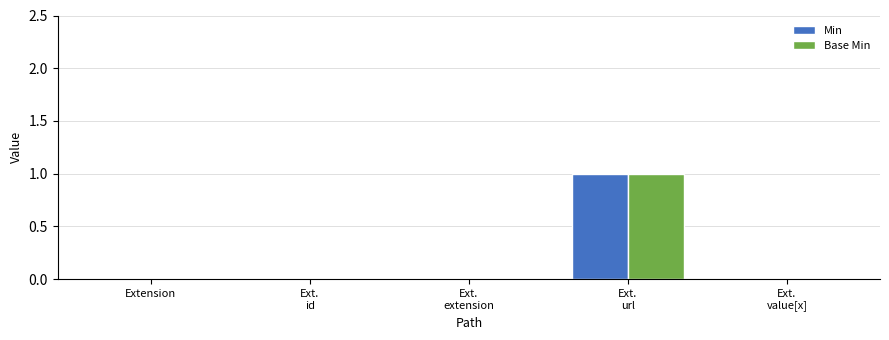

The value of Base Min at Extension is 1. True or false?

False